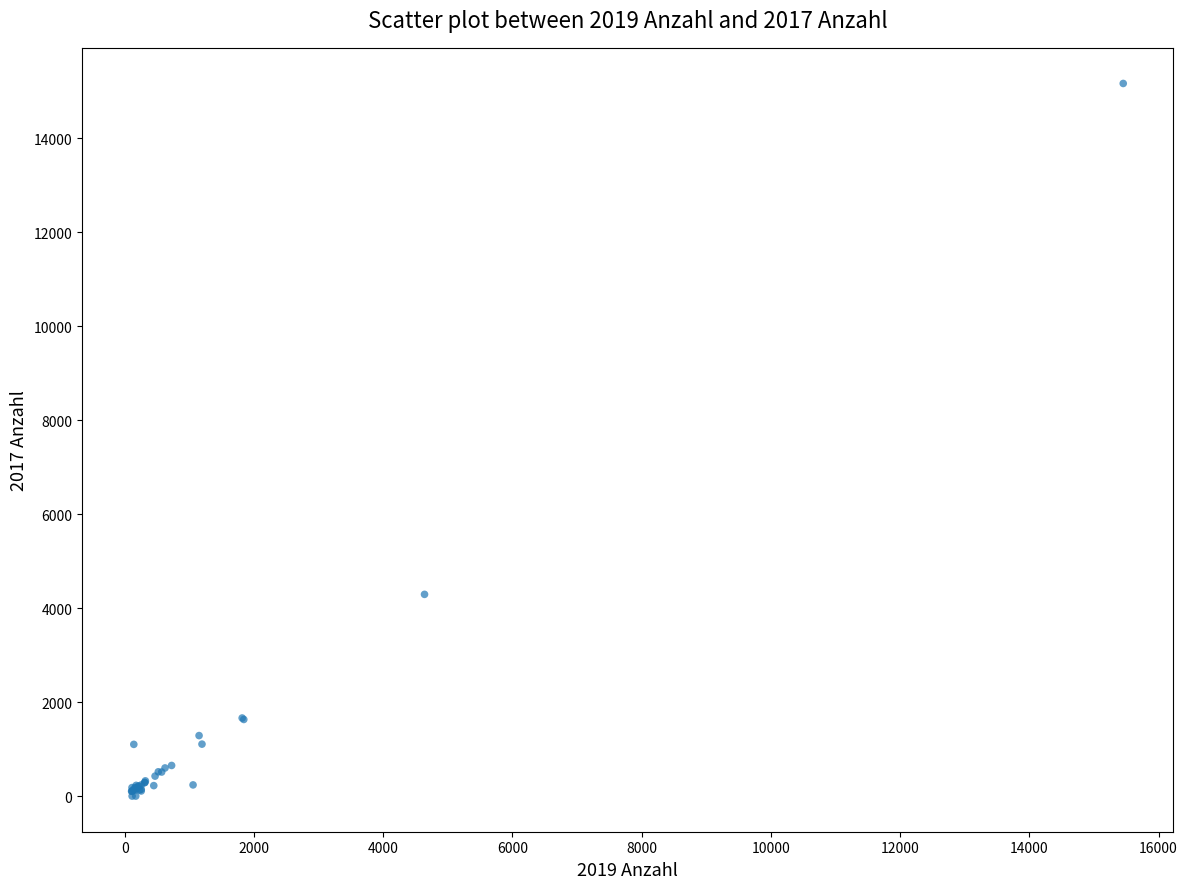

What Y value in the scatter plot is closest to 7584?

4294